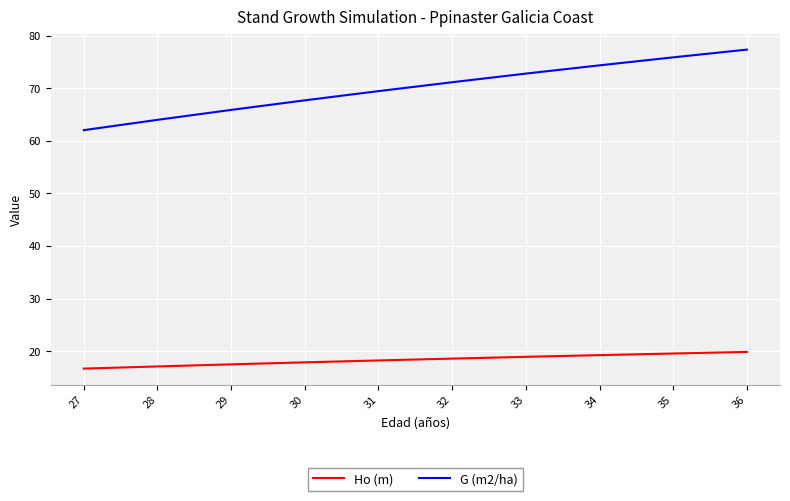

Which category has the highest value across all series?

36